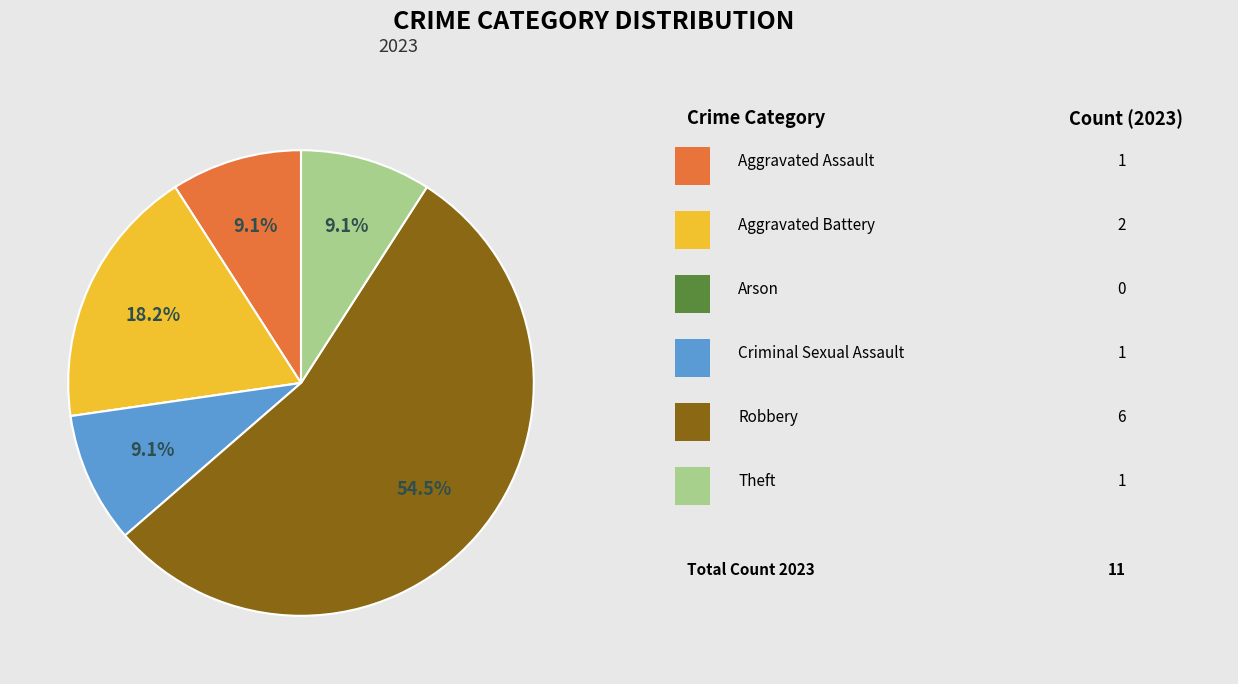

Does any single category account for the majority?

Yes